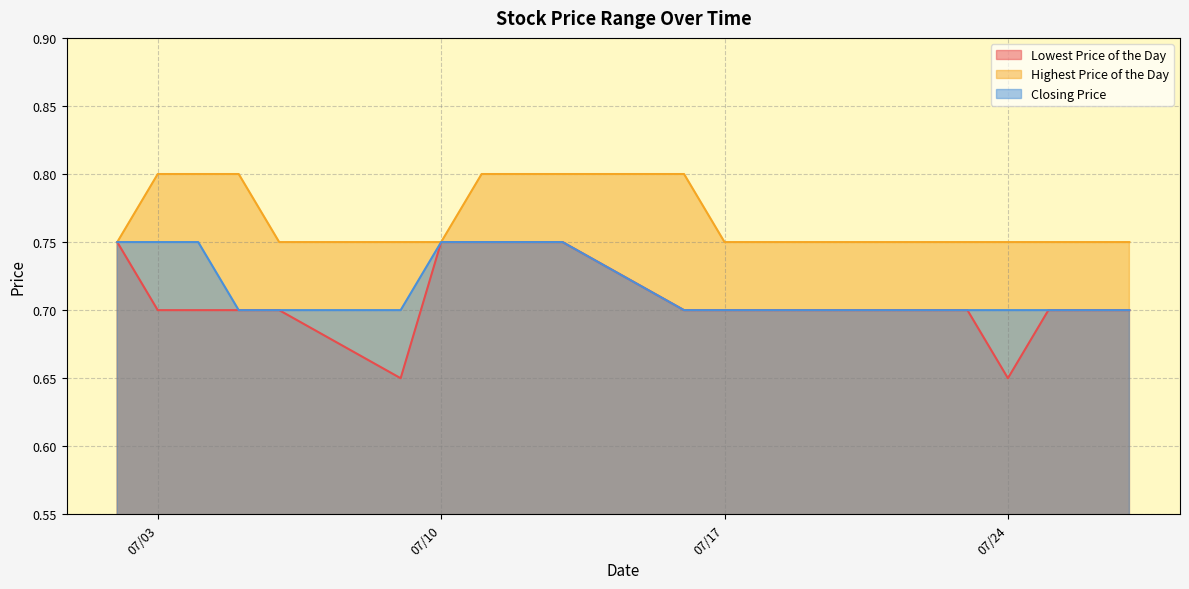

What is the difference between the second highest and minimum values in the Closing Price series?

0.1